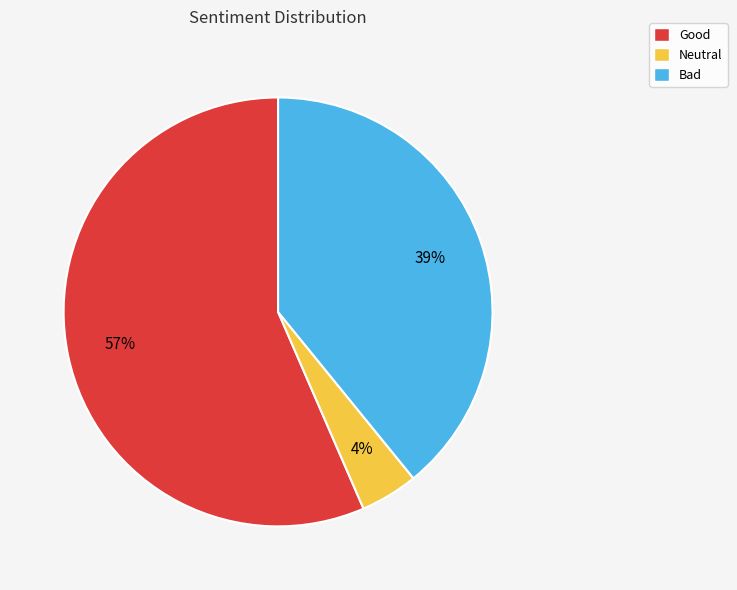

To the nearest percent, what percentage of the pie is Neutral?

4%